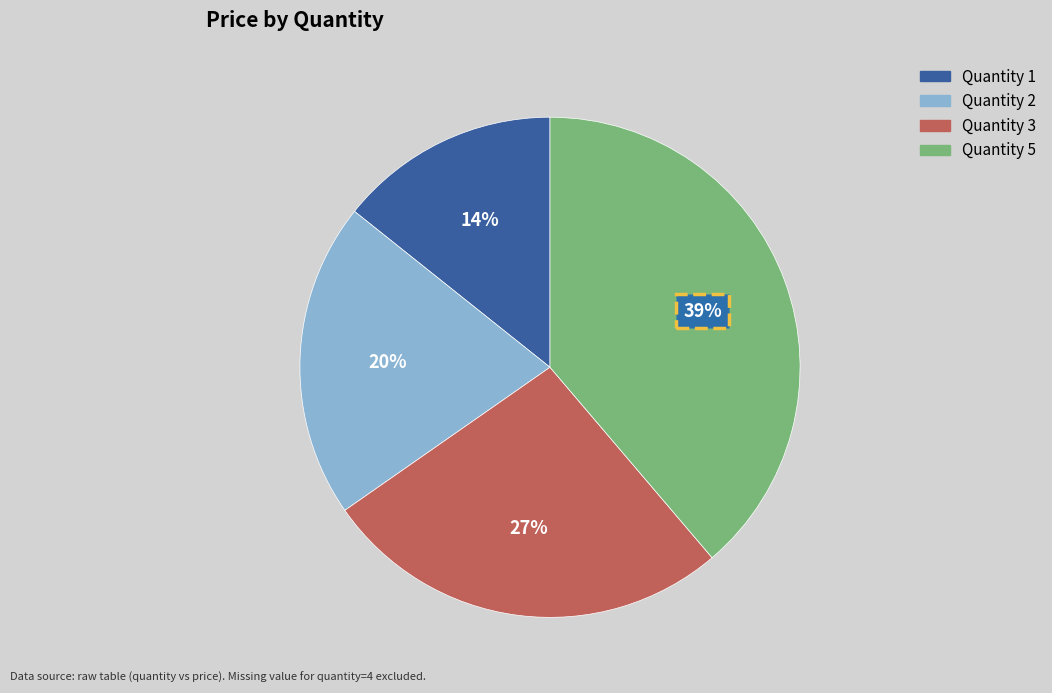

To the nearest percent, what is the average slice percentage?

25%